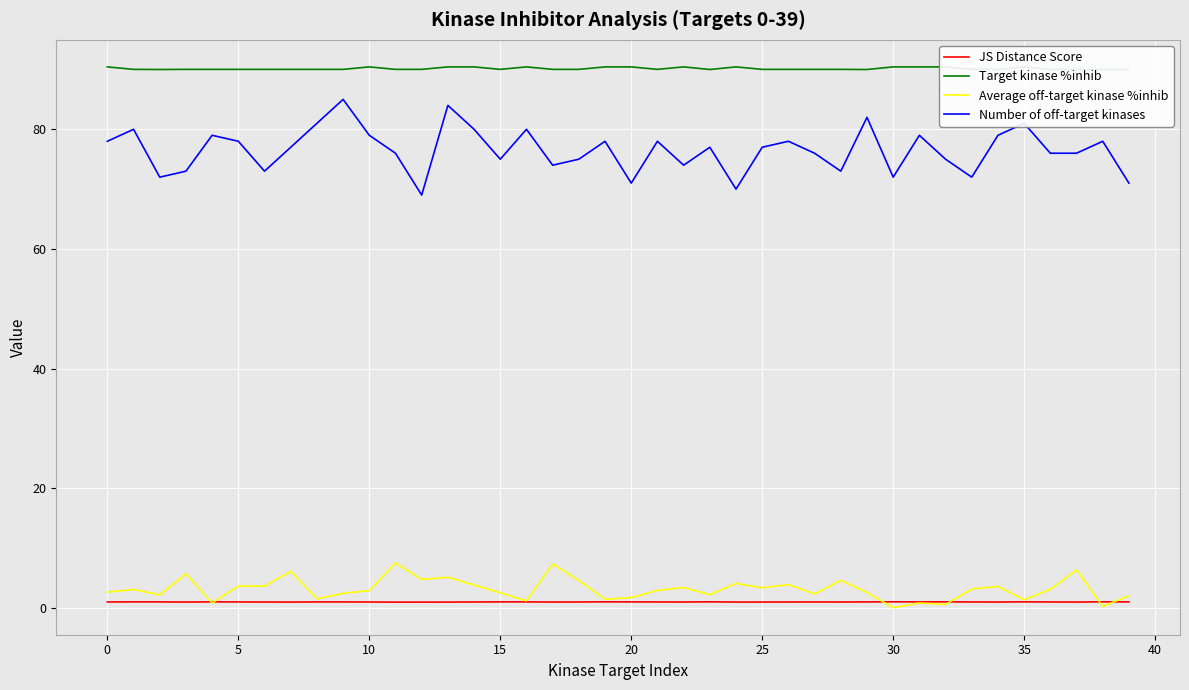

What is the label of the 15th point from the left?

14